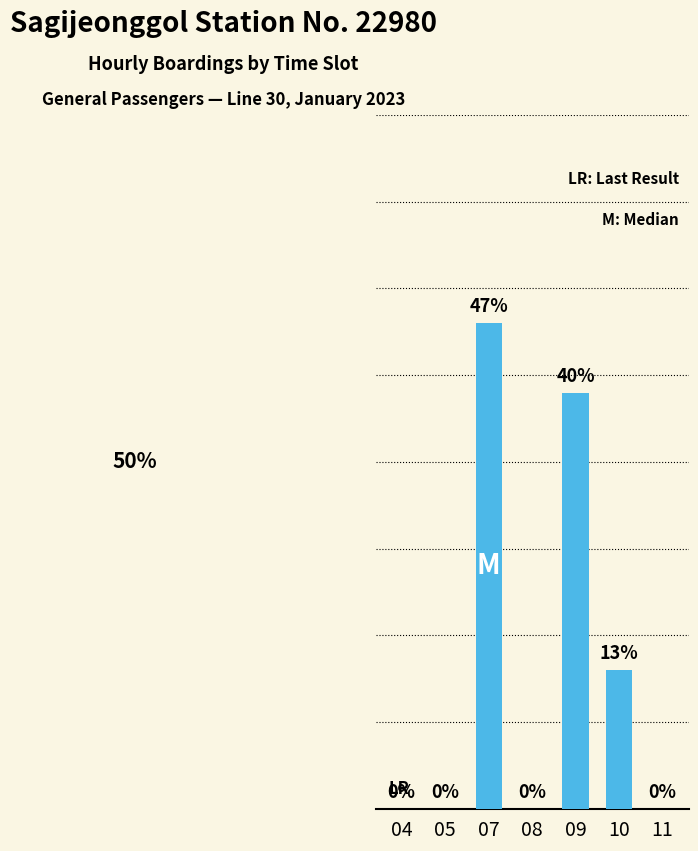

Rank the categories by value from lowest to highest.

04, 05, 08, 11, 10, 09, 07